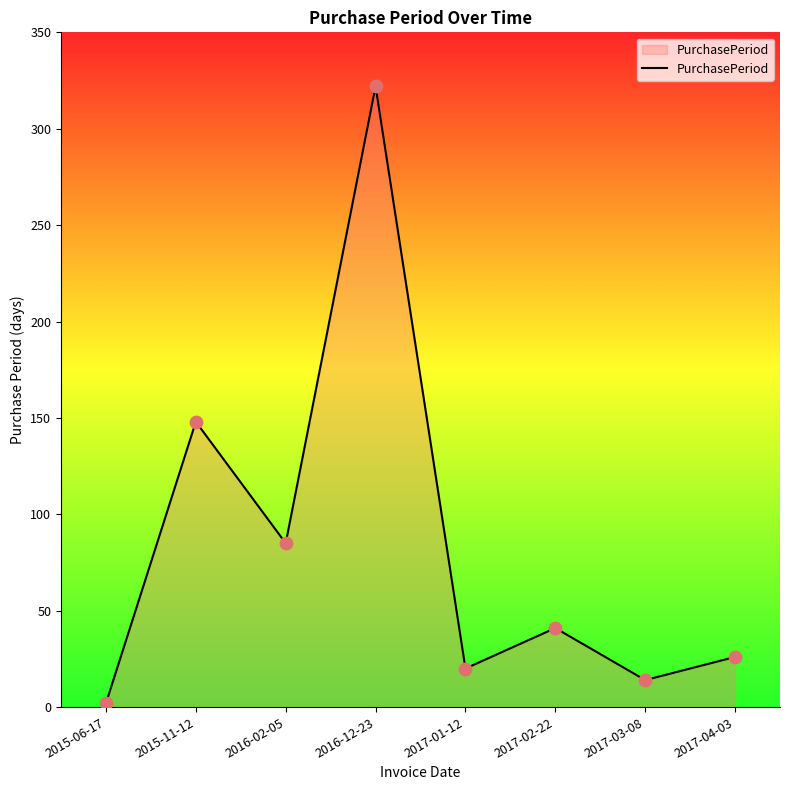

What is the ratio of the value at 2017-04-03 to the value at 2017-03-08?

1.9